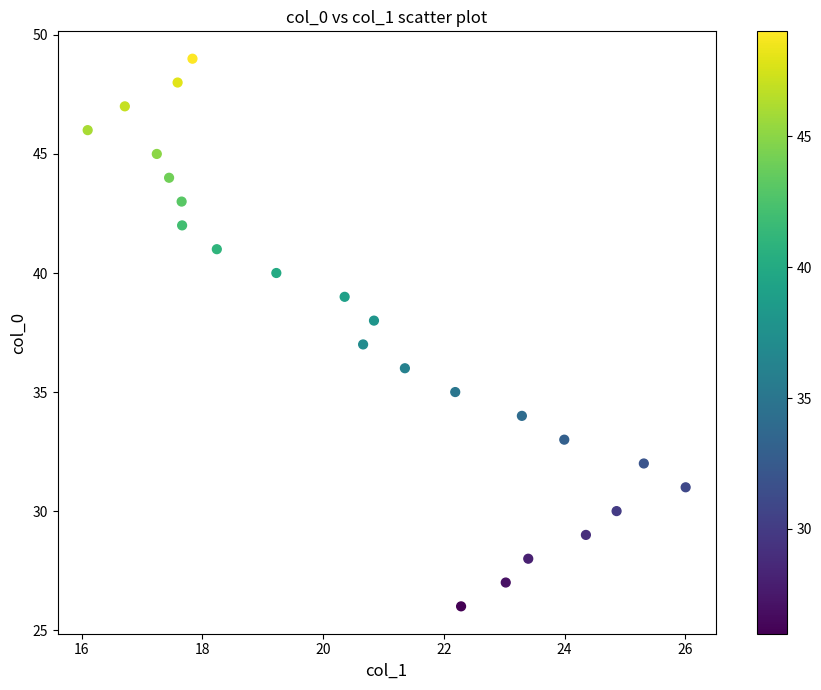

What is the range of Y values (max minus min)?

23